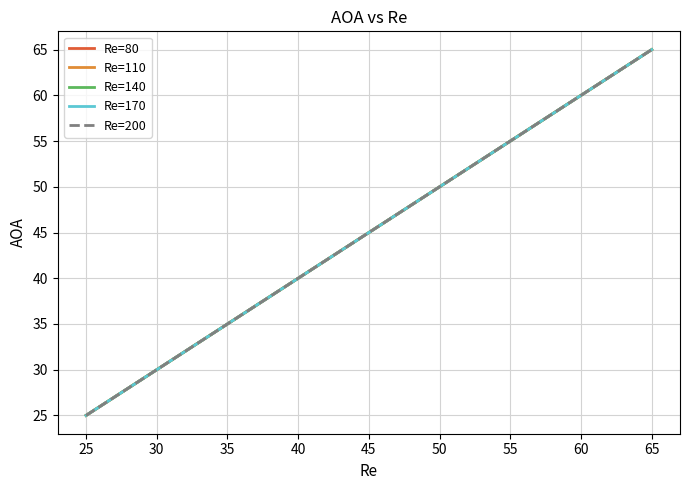

Does the chart have visible grid lines?

Yes